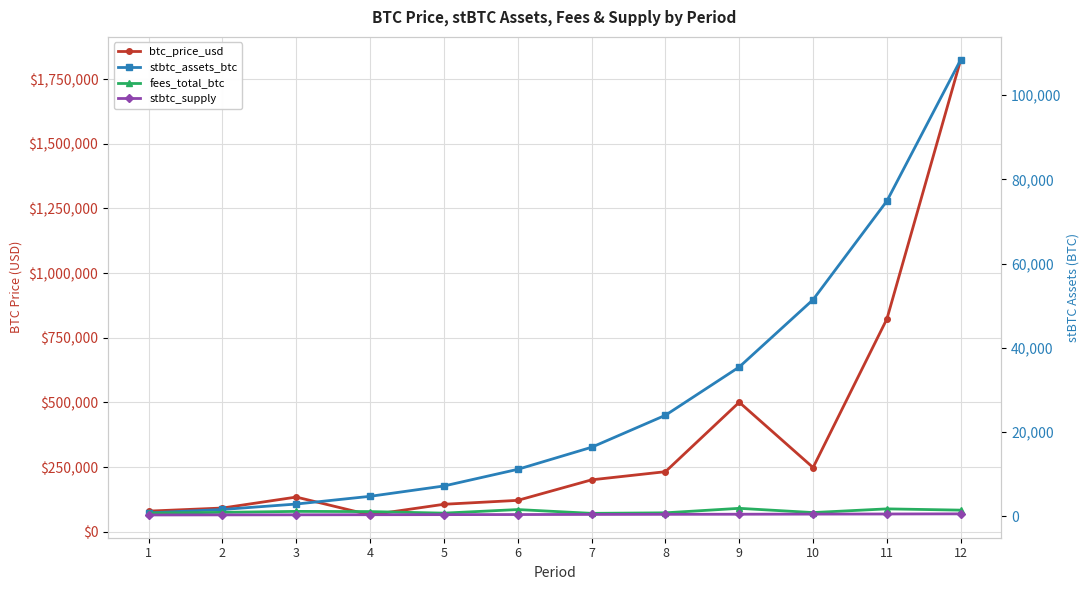

Reading left to right, what are all the values shown in this chart?

btc_price_usd: 79739.9	91698.9	134088.5	64909.1	106203.0	121376.0	200733.7	232217.0	500735.4	248302.7	822968.7	1825466.9
stbtc_assets_btc: 800.3	1617.6	2909.4	4743.9	7198.9	11154.5	16394.2	23994.0	35458.5	51447.0	74883.8	108445.7
fees_total_btc: 737.5	933.0	1165.2	1117.9	750.5	1598.9	698.7	824.5	1890.4	885.7	1763.2	1463.0
stbtc_supply: 316.8	334.6	353.4	373.2	394.1	416.2	439.6	464.2	490.3	517.8	546.8	577.5